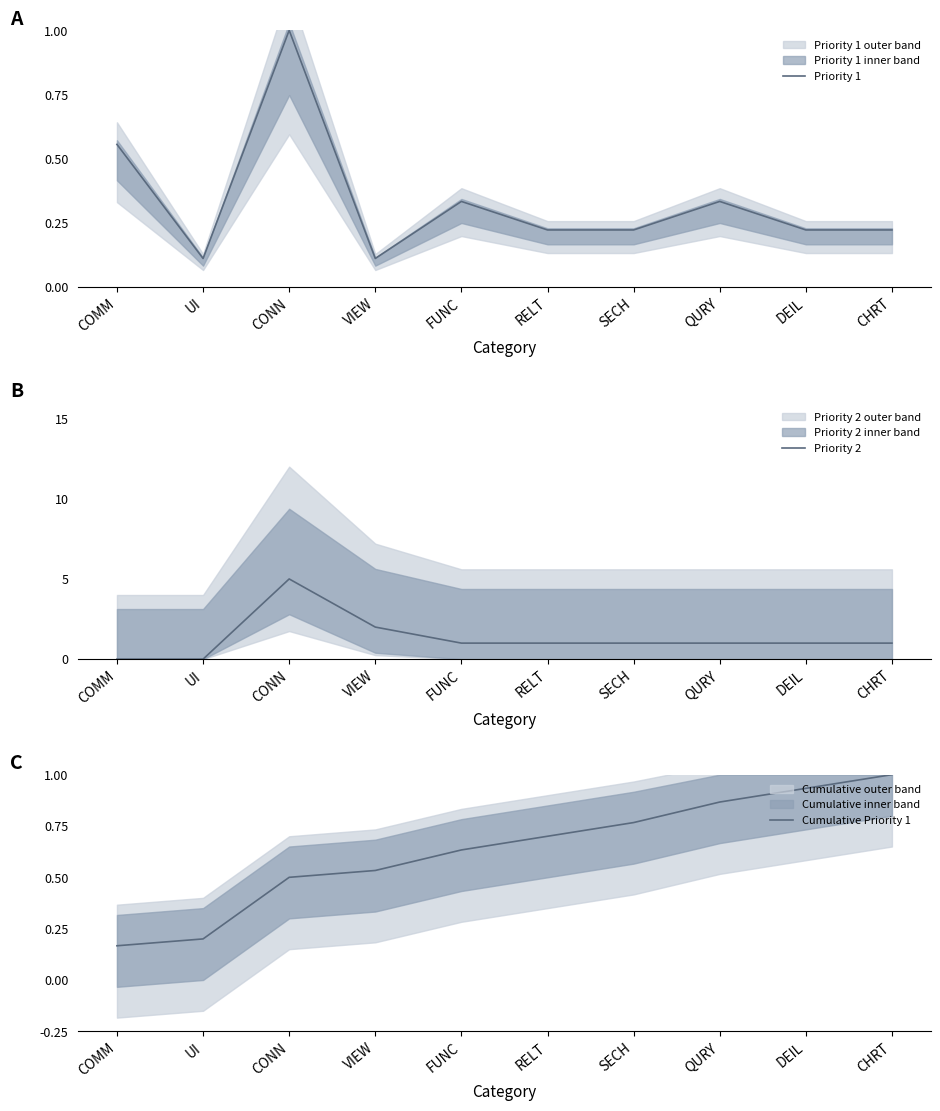

The Priority 2 series shows 1.7 at SECH. True or false?

False